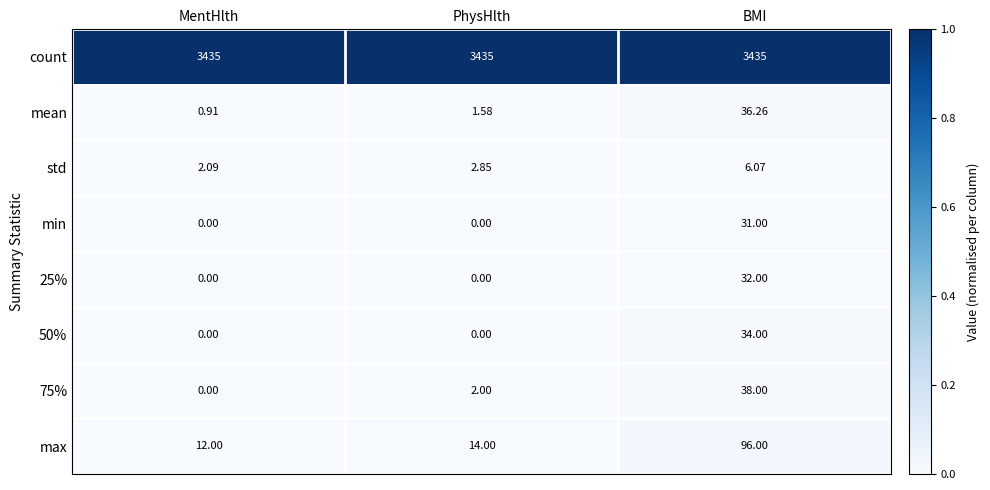

Which series has the largest range (max minus min)?

max